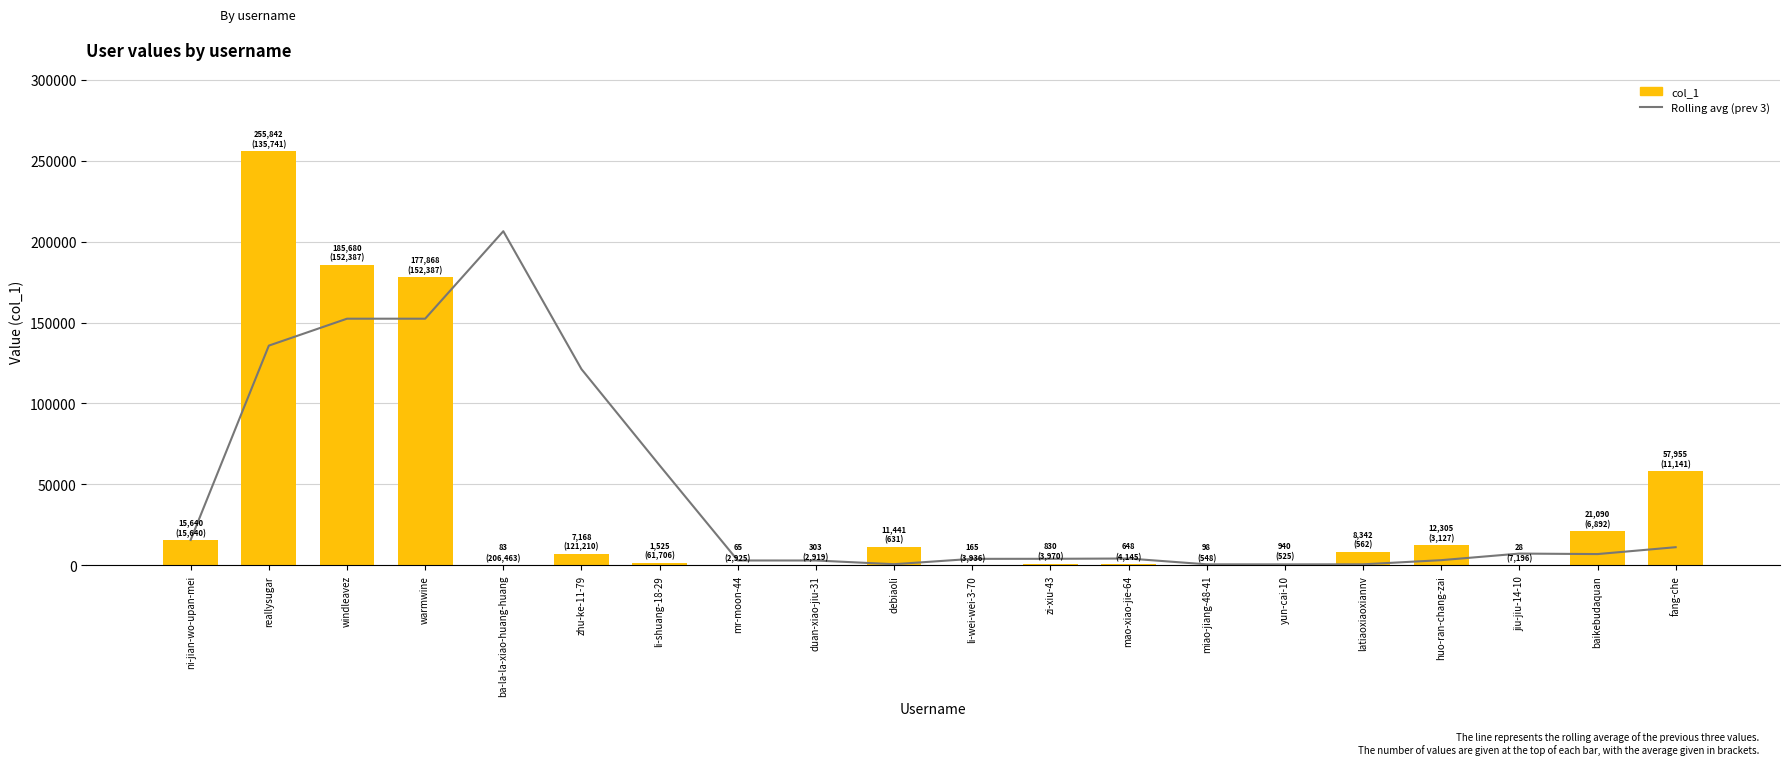

What is the value of the Rolling avg (prev 3) bar at the 18th from the left?

7195.7